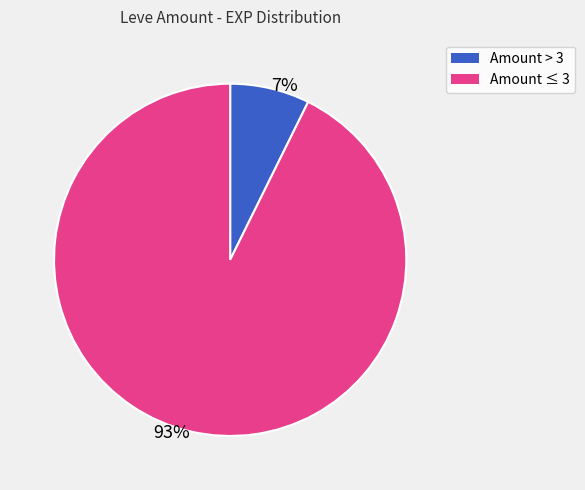

Count the number of slices in the pie.

2